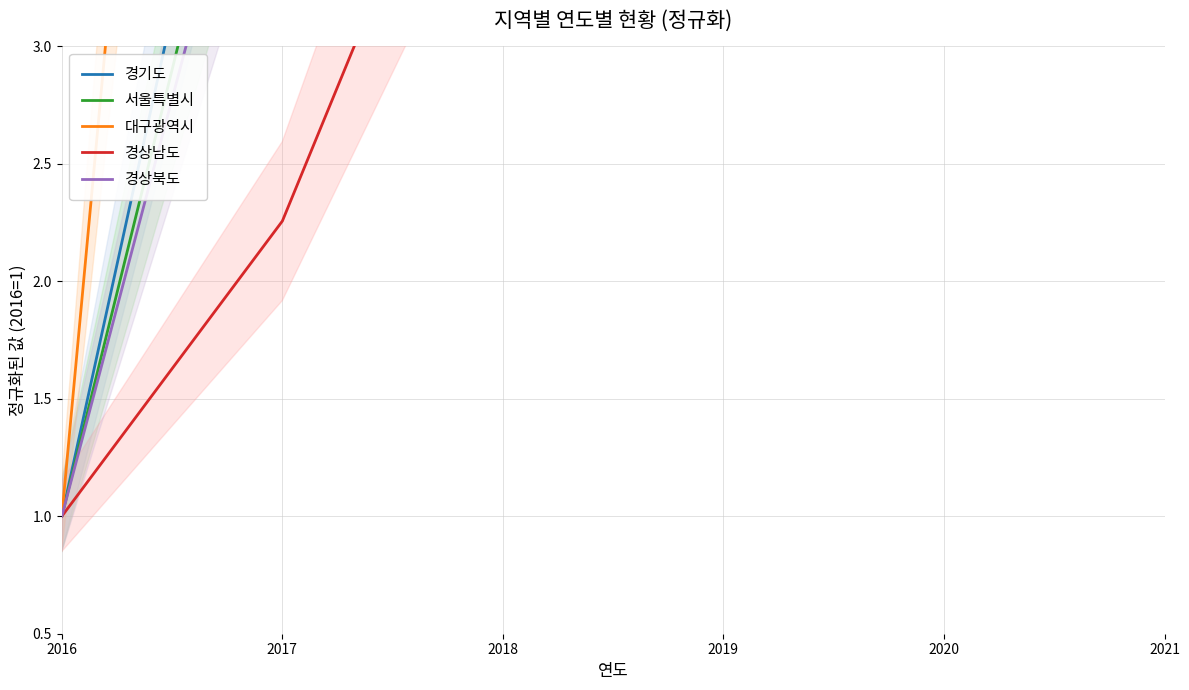

How many lines are shown in the chart?

5